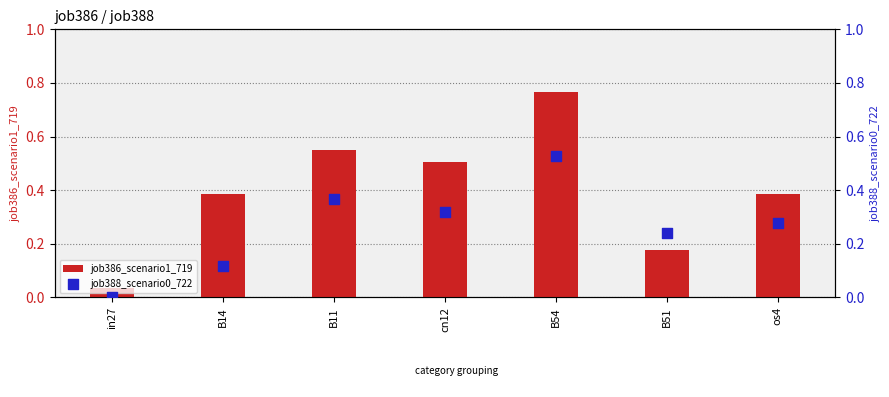

Is the value of job386_scenario1_719 at B54 greater than the value of job388_scenario0_722 at in27?

Yes